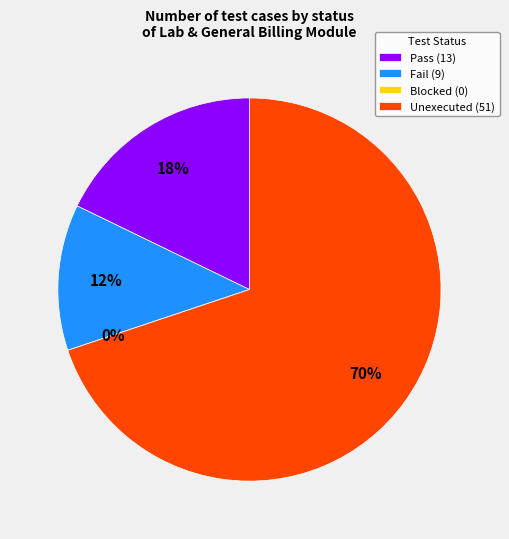

Is it true that Blocked is 0% of the pie?

True